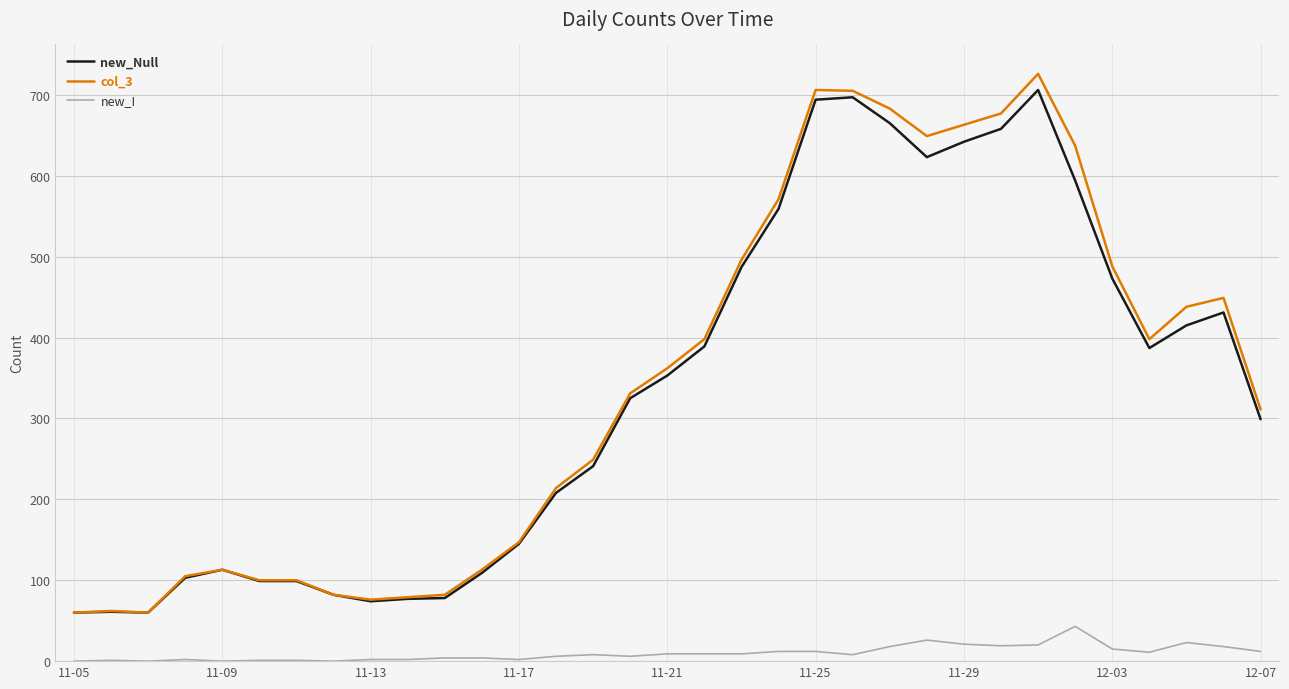

What is the lowest value of the new_Null series?

60